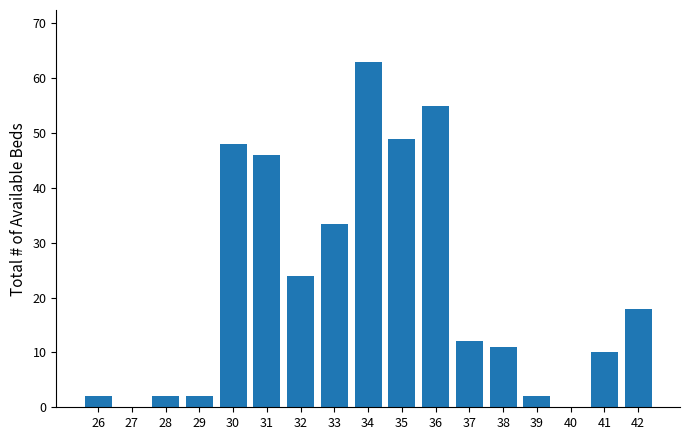

What is the average value?

22.2